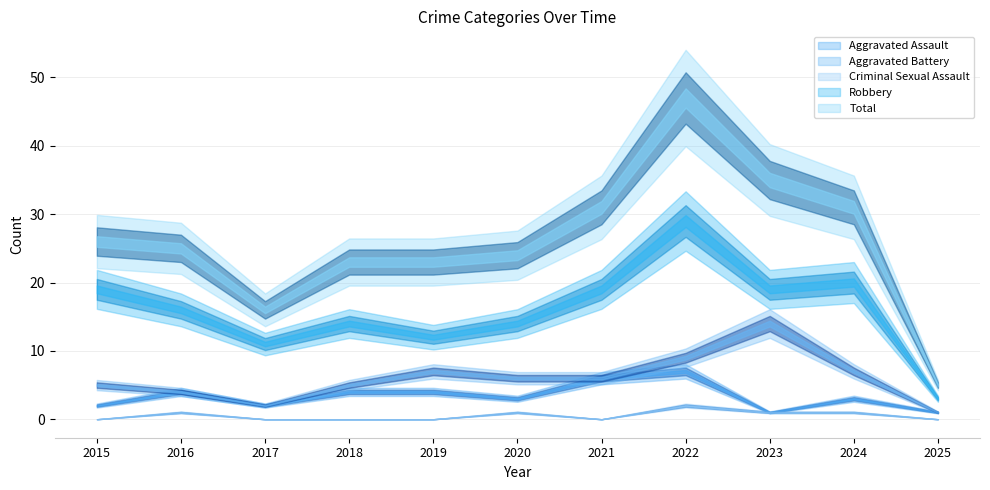

How many interior local valleys does the Criminal Sexual Assault series have?

1